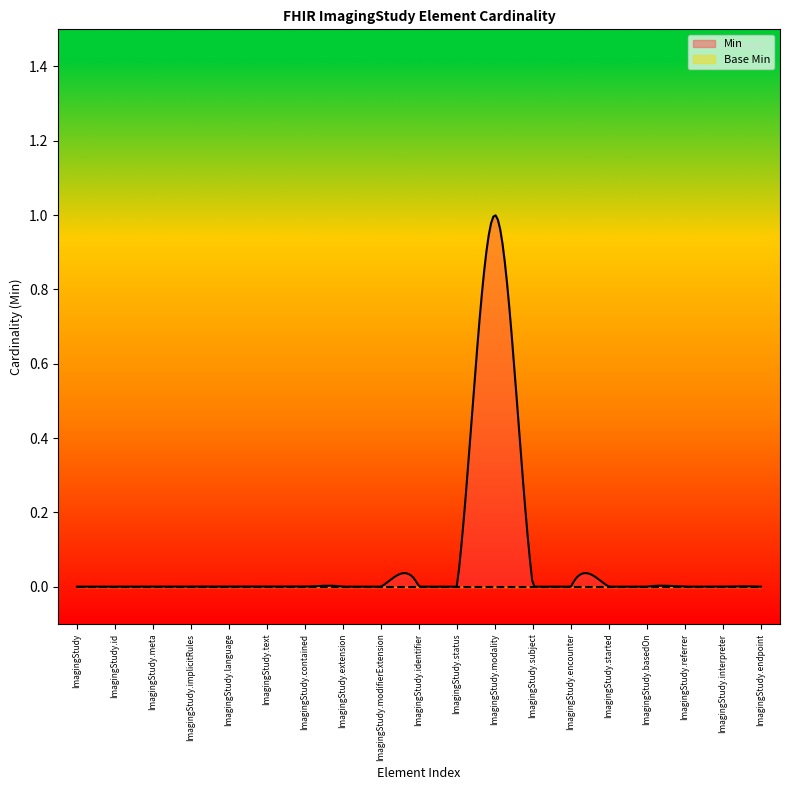

True or false: Base Min and Min cross at least once.

False